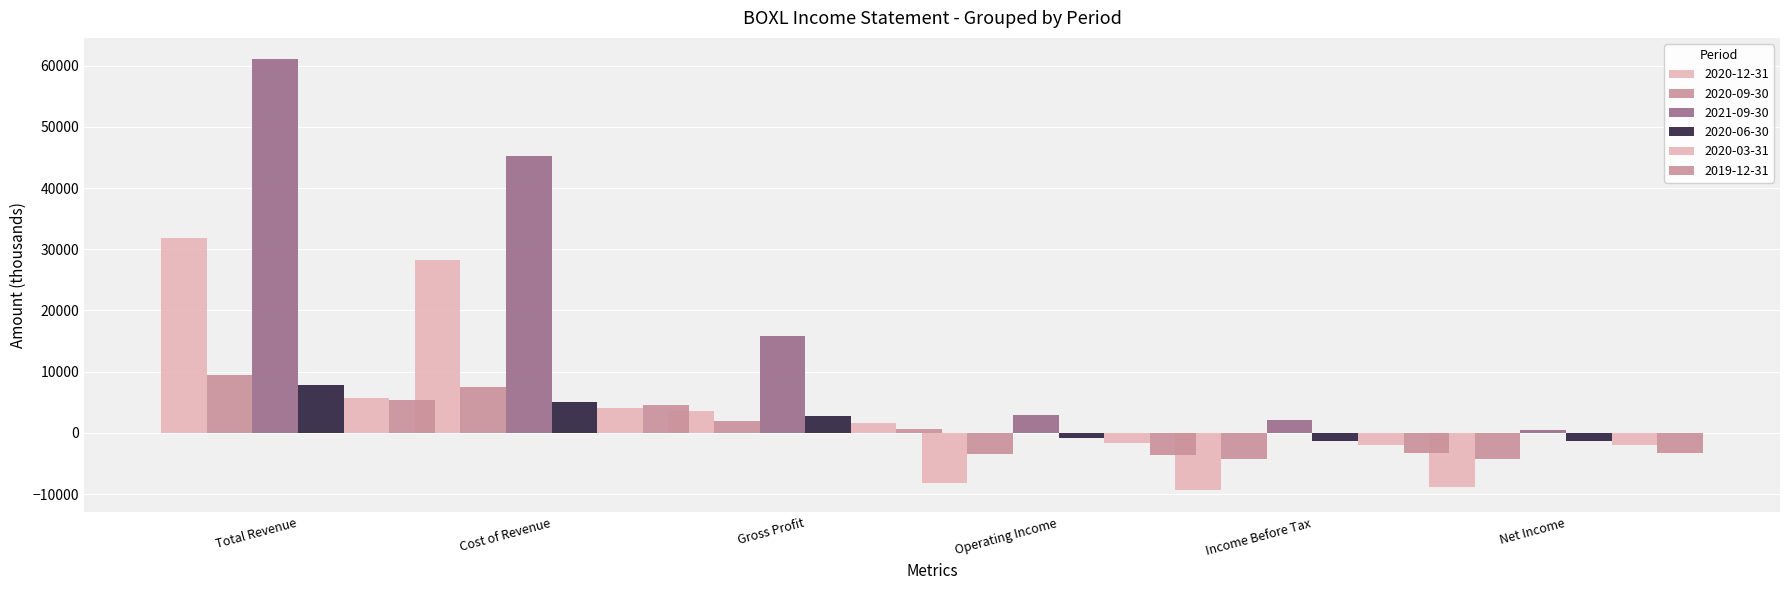

What is the difference between the 2021-09-30 values at Net Income and Cost of Revenue?

44800